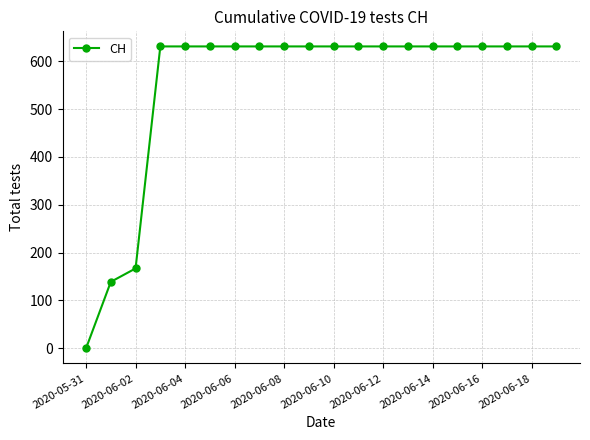

What is the greatest value displayed?

631